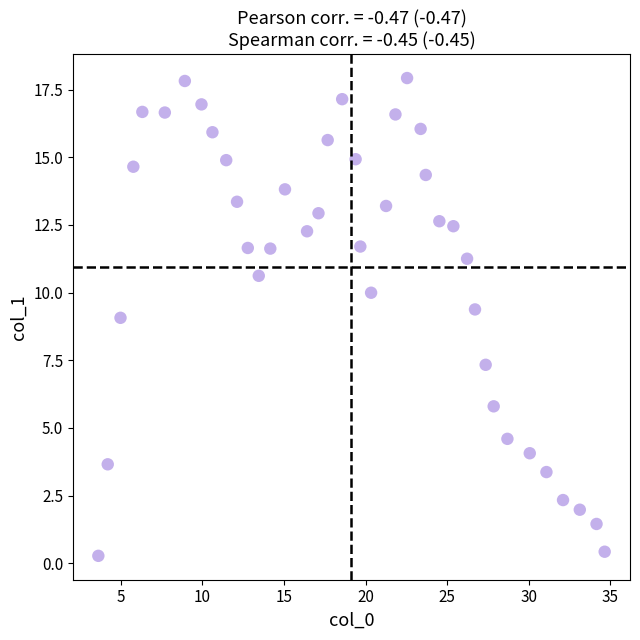

What is the range of X values (max minus min)?

31.0